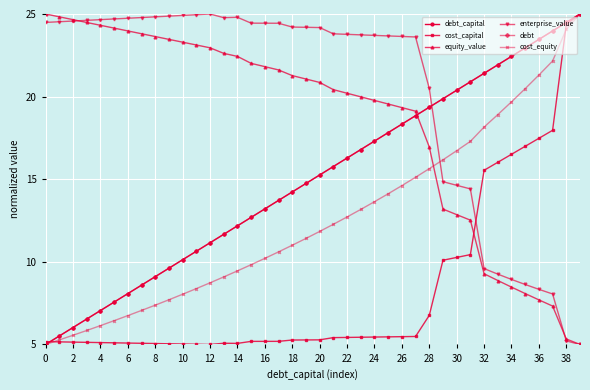

Which series has the largest total across all categories?

enterprise_value